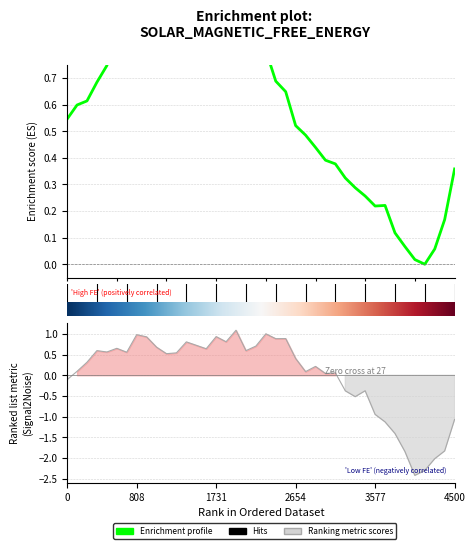

At how many categories does at least one series exceed 0?

39